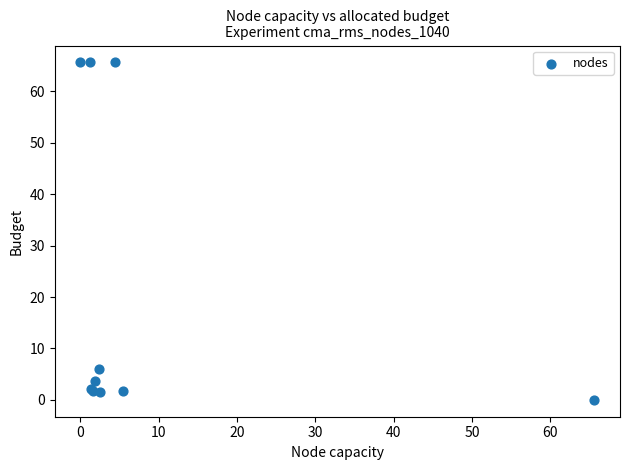

What Y value in the scatter plot is closest to 32?

6.0